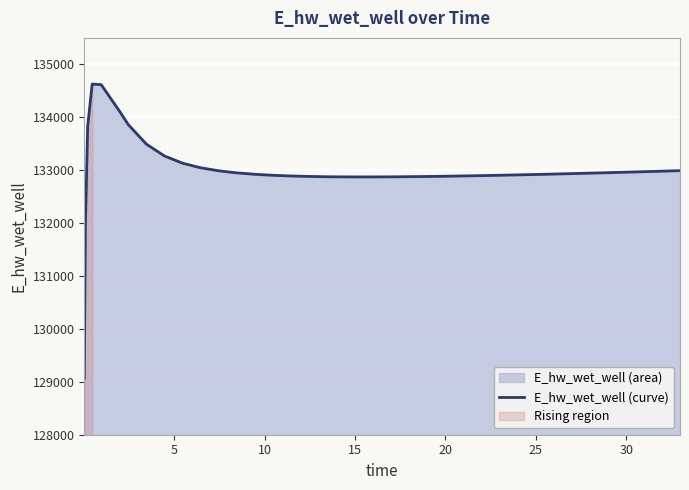

What is the lowest value of the E_hw_wet_well (curve) series?

129070.1